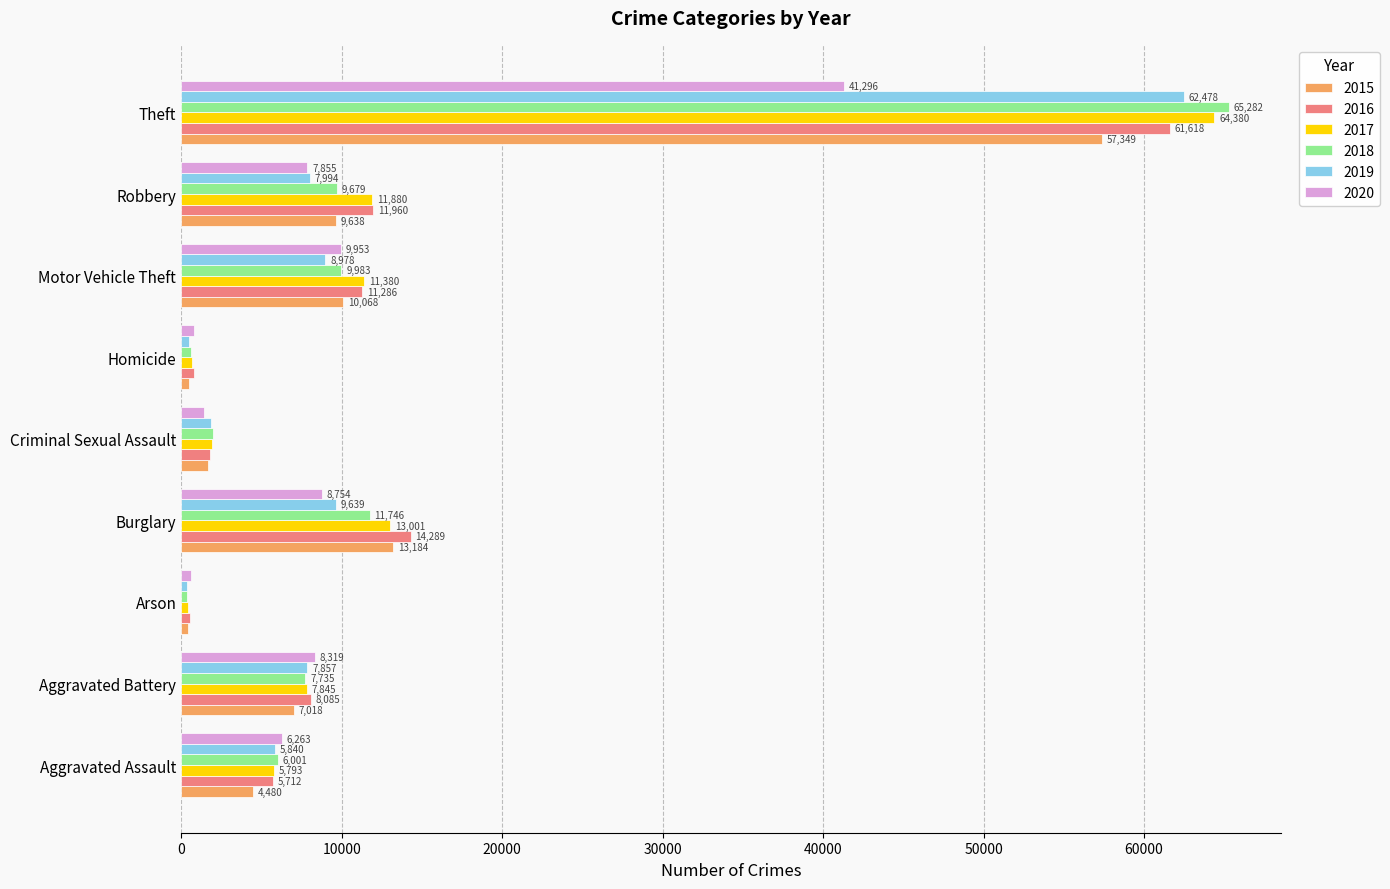

Read the 2020 value at Theft.

41296